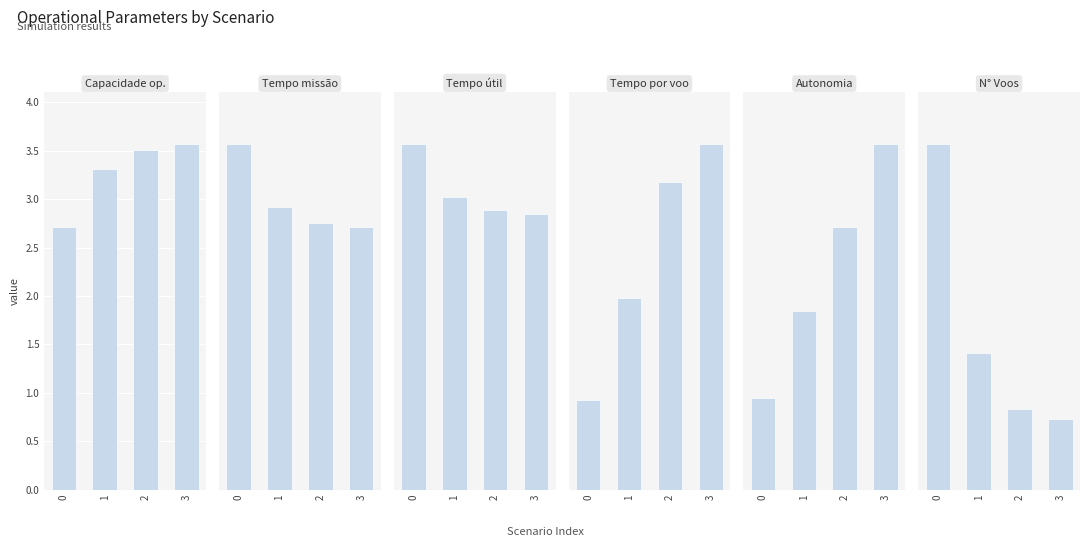

Between 1 and 3, which is larger?

3